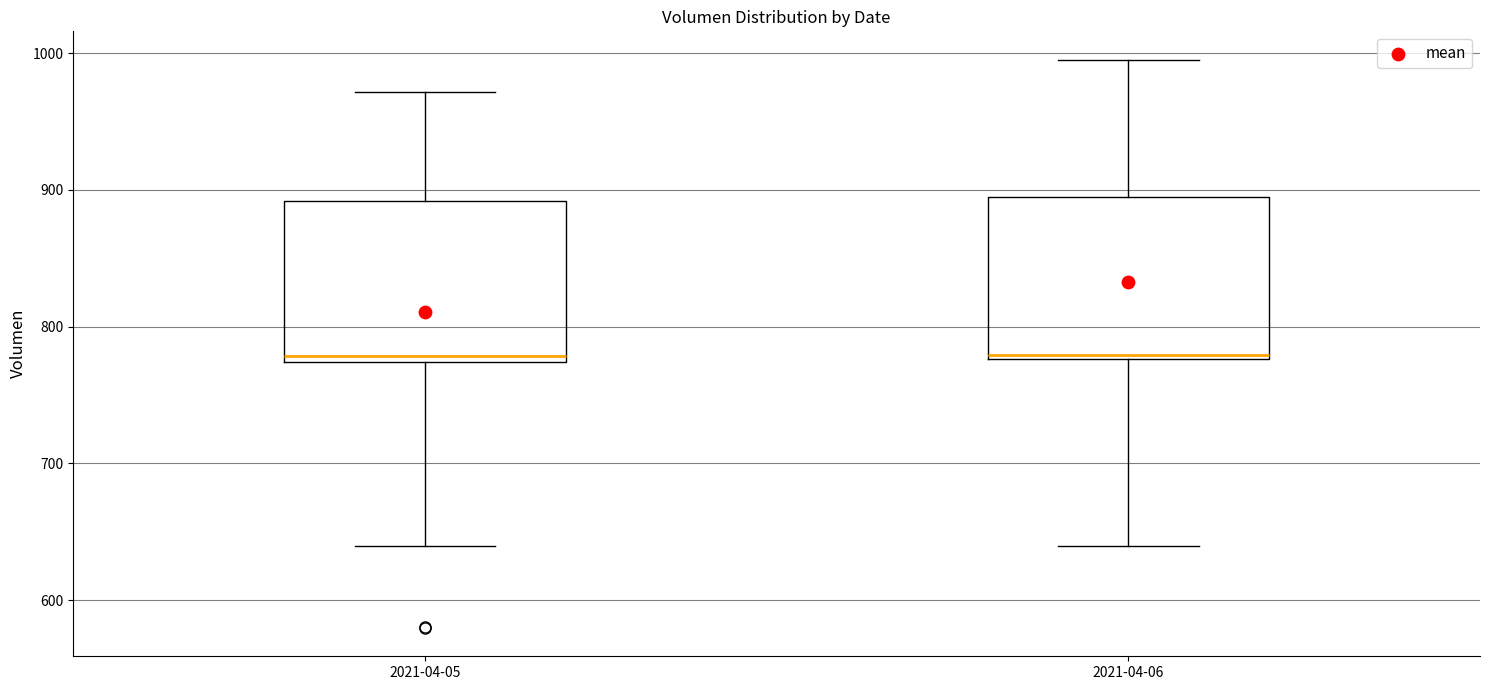

Reading left to right, transcribe this box plot: for each box, give where its median line is, the range the box spans, and where its two whiskers end, as read against the y-axis. The values are not printed on the chart, so give them approximately, as read against the axis.

2021-04-05: median 780, box 770 to 890, whiskers 640 to 970
2021-04-06: median 780 (just above the box's lower edge), box 780 to 890, whiskers 640 to 1000